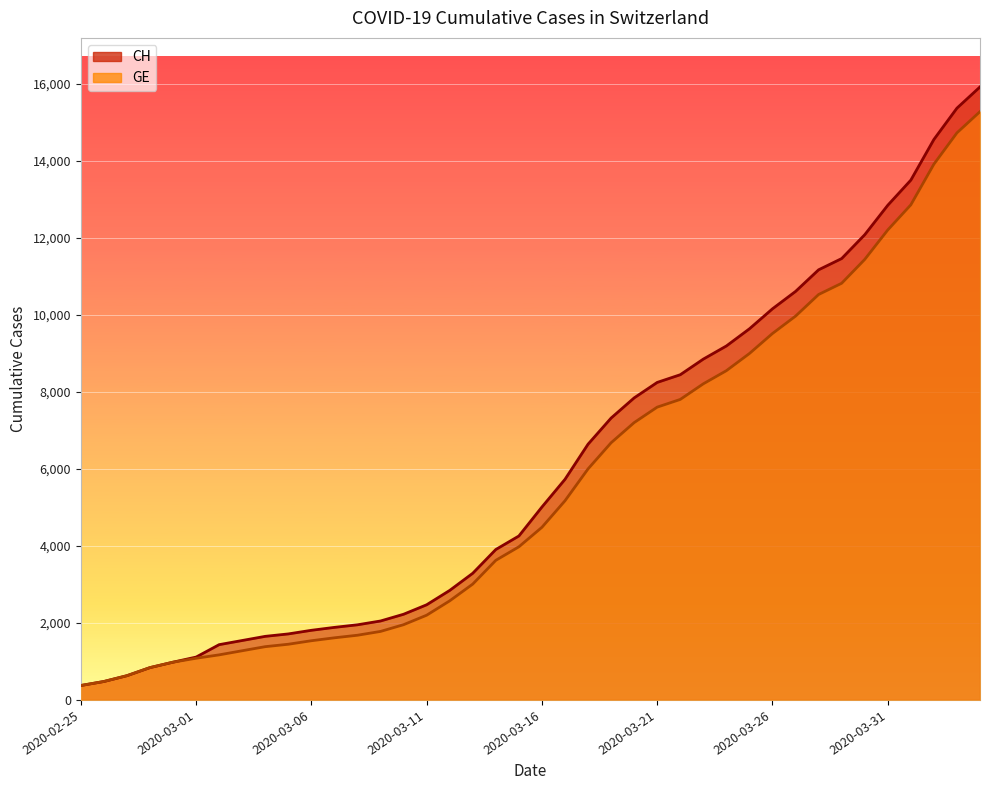

How many lines are shown in the chart?

2